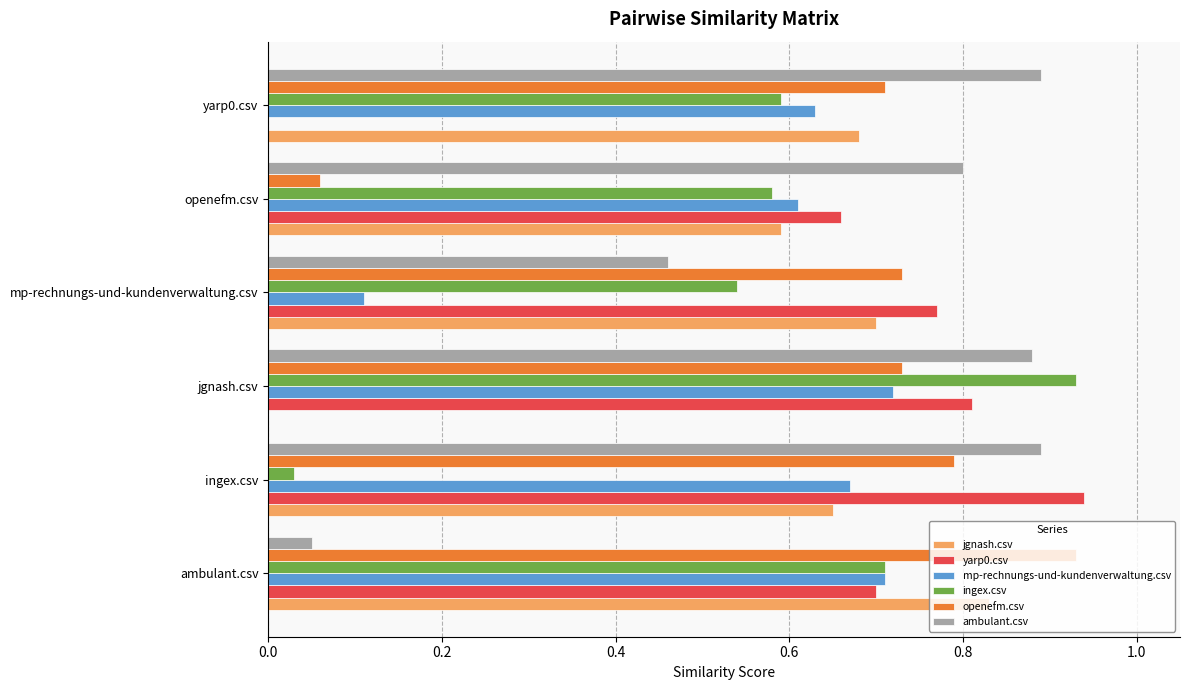

What is the total value across all series at ingex.csv?

4.0